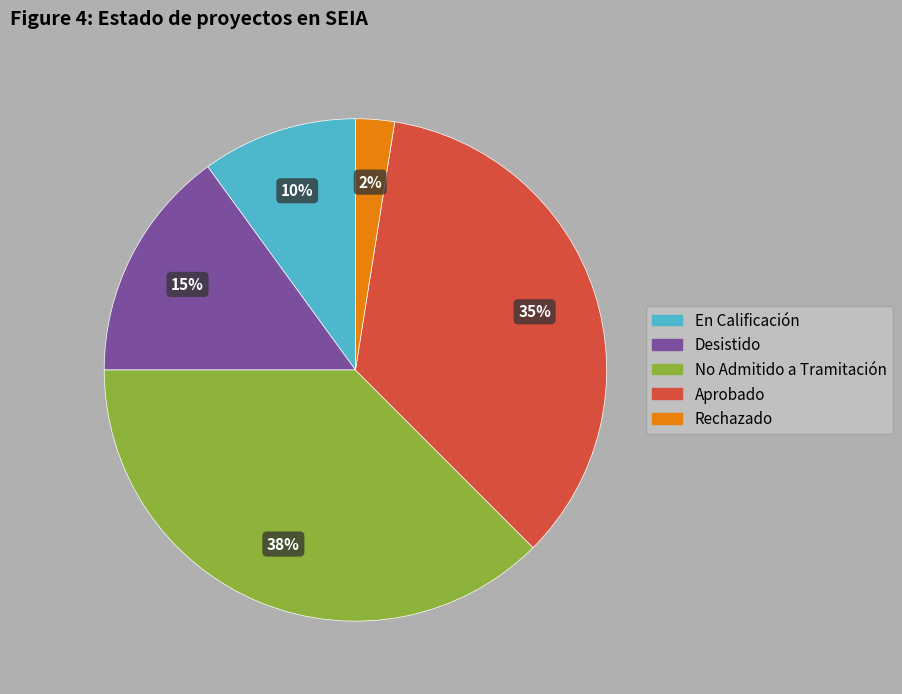

Which has a higher value, Rechazado or Aprobado?

Aprobado